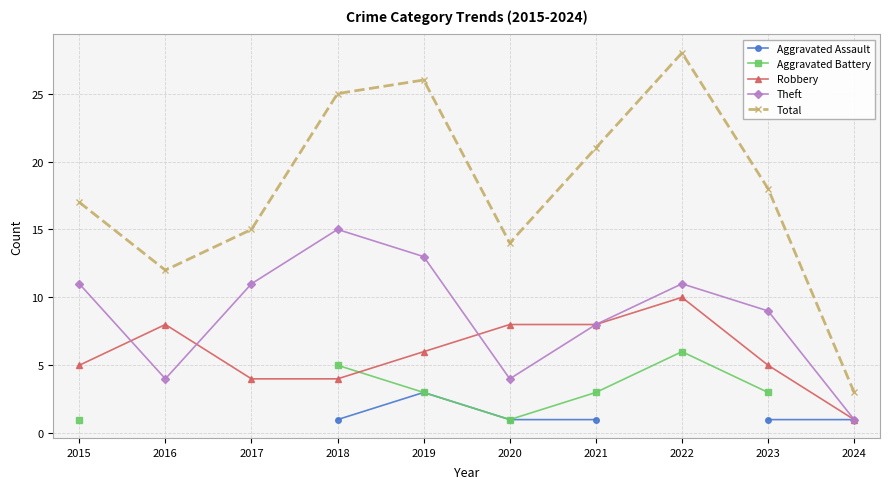

What is the value of the Aggravated Assault point at the 5th from the left?

3.0